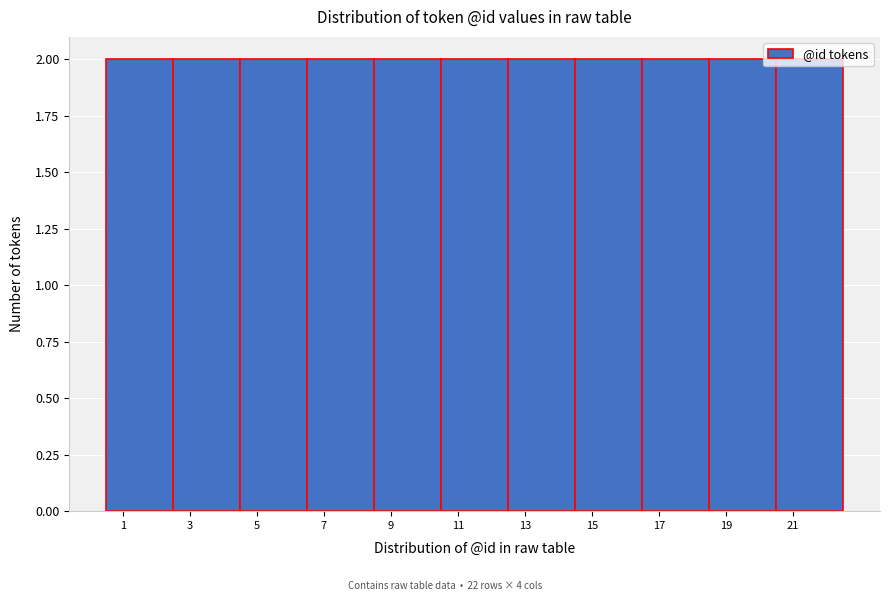

What is the height of the bar covering 6.5 to 8.5 on the x-axis? The values are not printed on the chart, so give them approximately, as read against the axis.

2